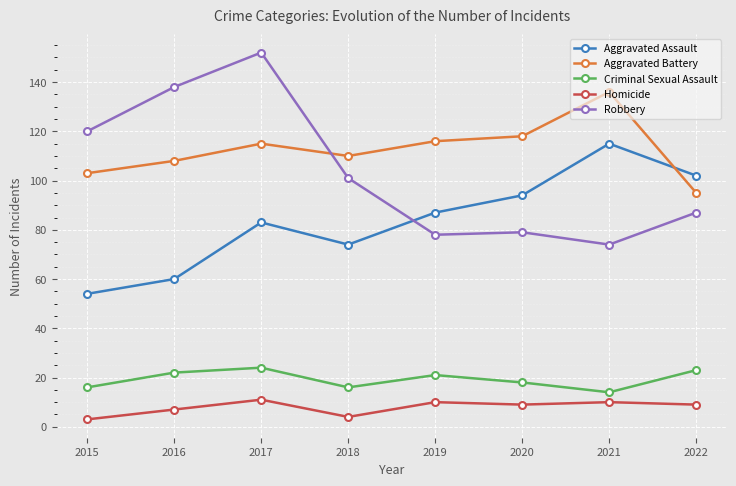

What is the maximum value for Robbery?

152